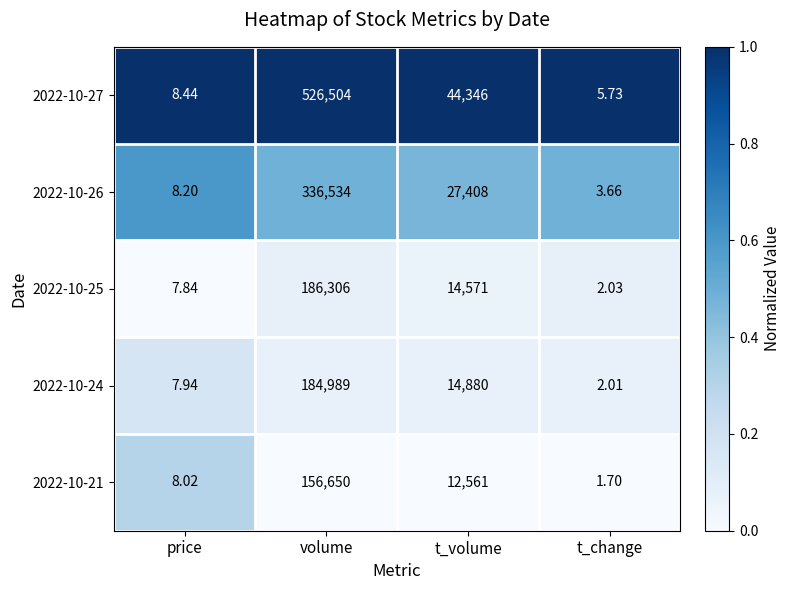

Rank the categories by 2022-10-21 value from lowest to highest.

t_change, price, t_volume, volume